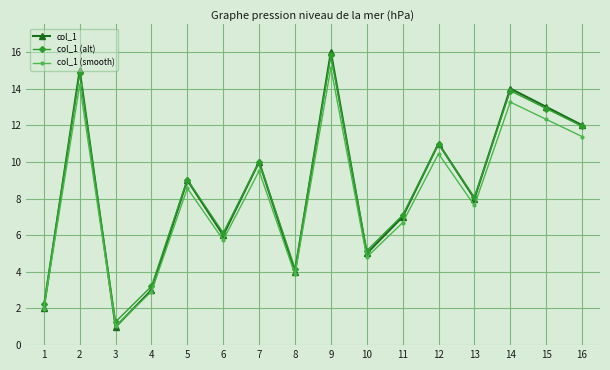

What is the difference between the maximum and minimum values in the col_1 series?

15.0